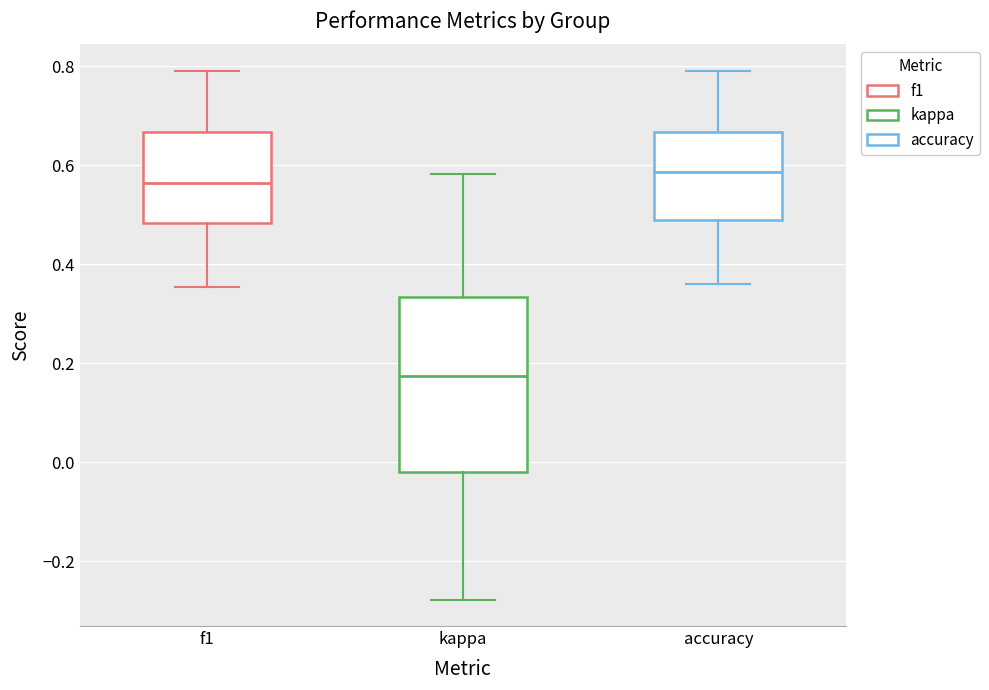

Which box's median line is the highest?

accuracy